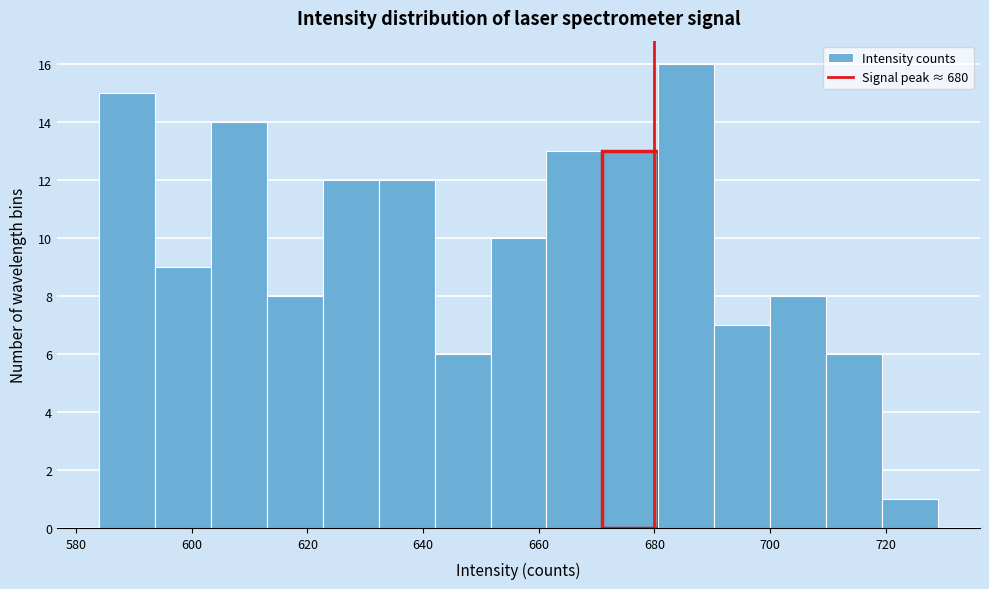

Over which range of the x-axis is the bar tallest?

680 to 690